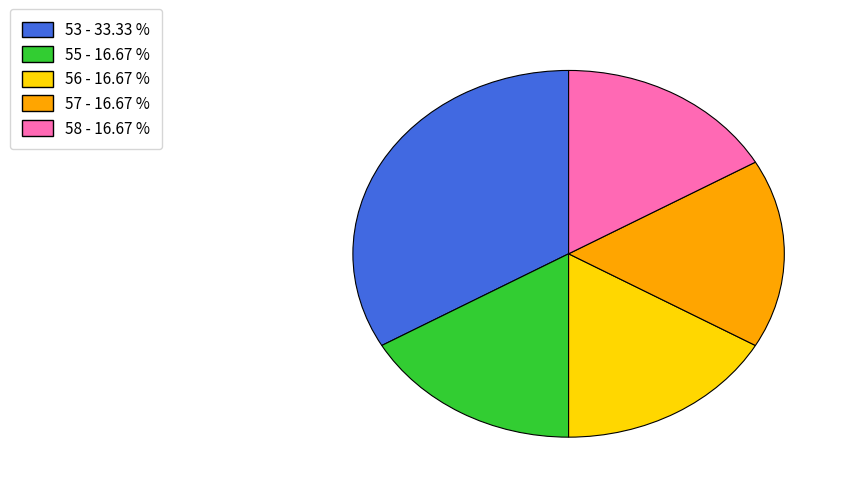

Count the number of slices in the pie.

5